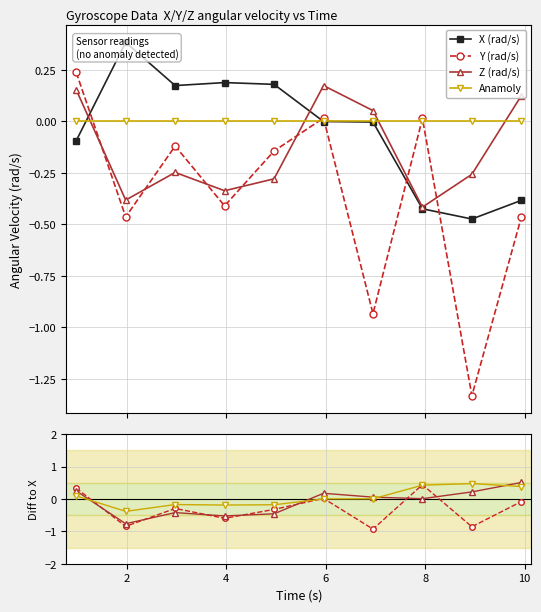

True or false: Z (rad/s) has a value of 0.7 at 9.

False